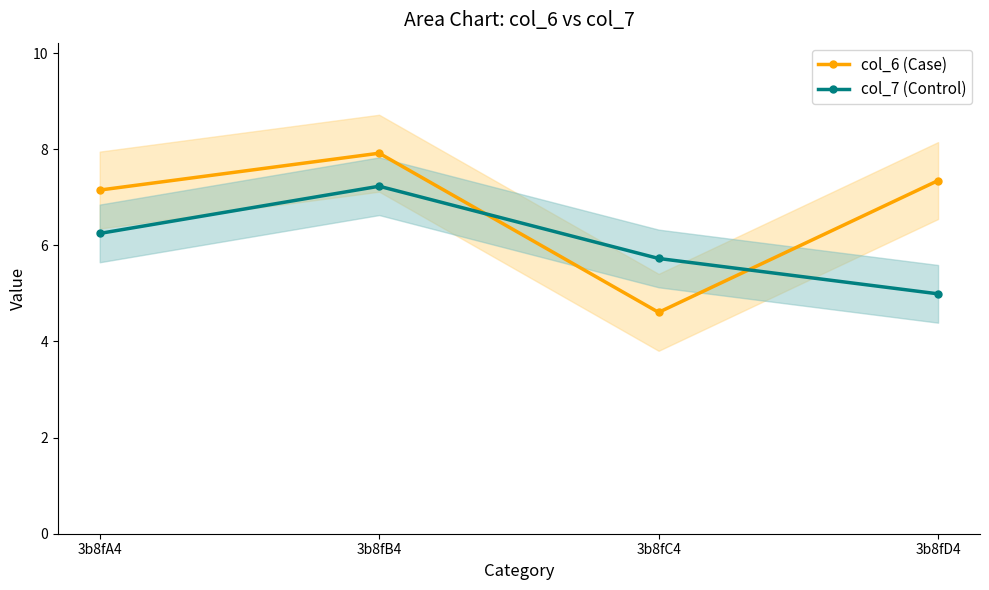

At which label is col_6 (Case) closest to 6?

3b8fA4